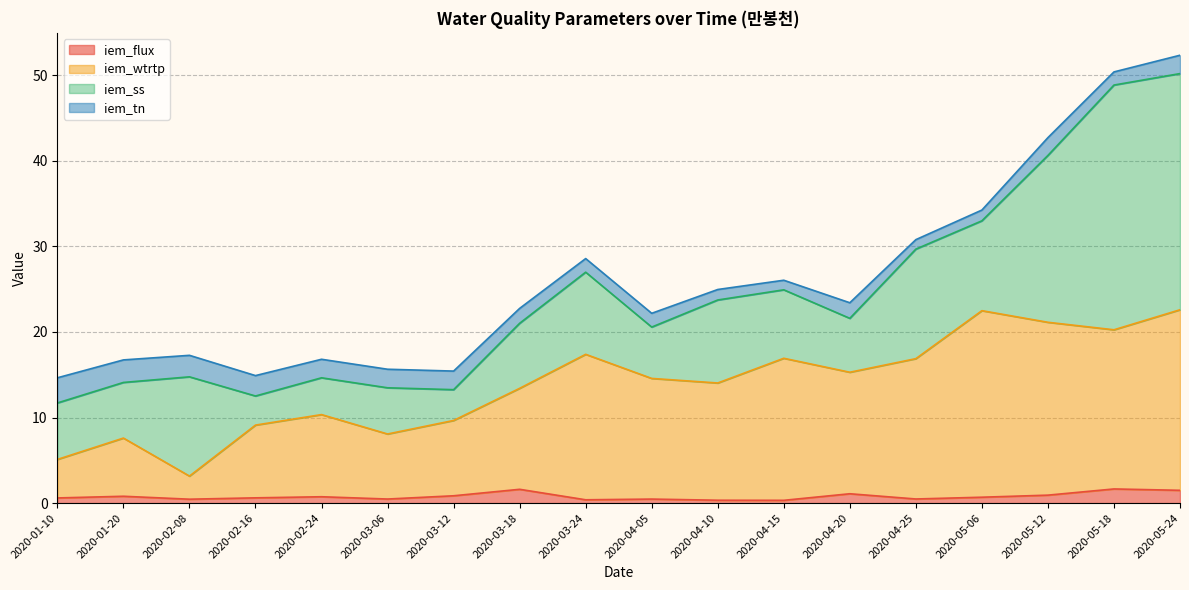

How many lines are shown in the chart?

4